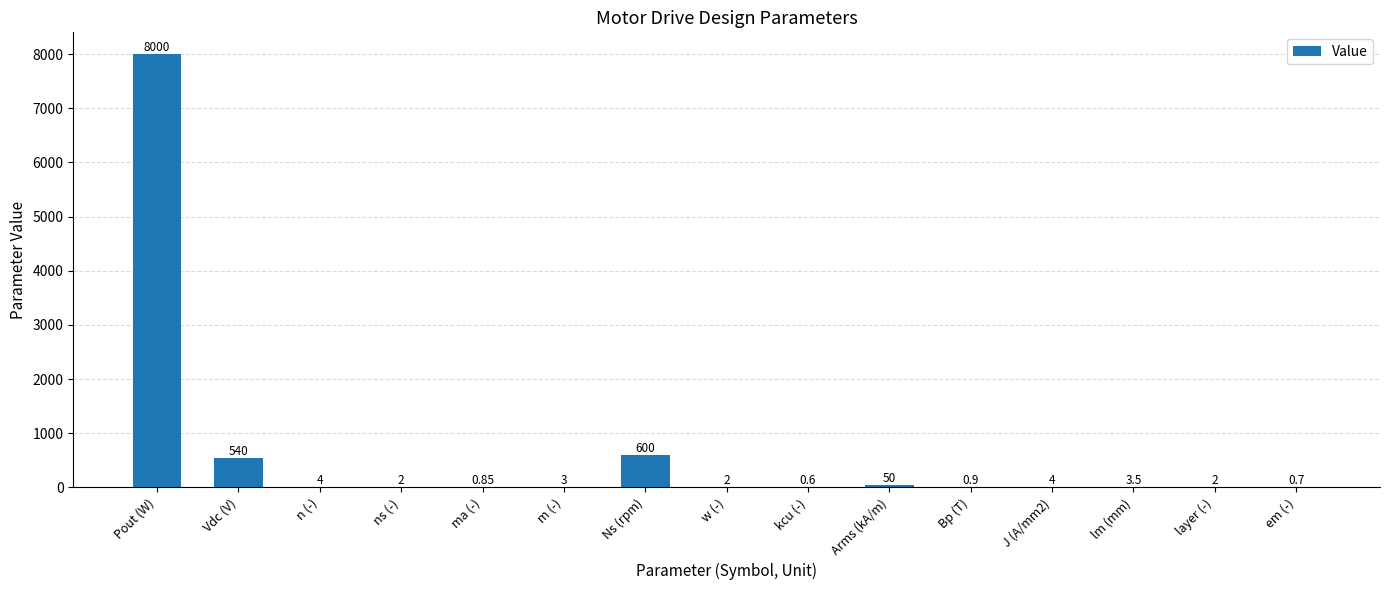

Which label corresponds to the largest value in the chart?

Pout (W)